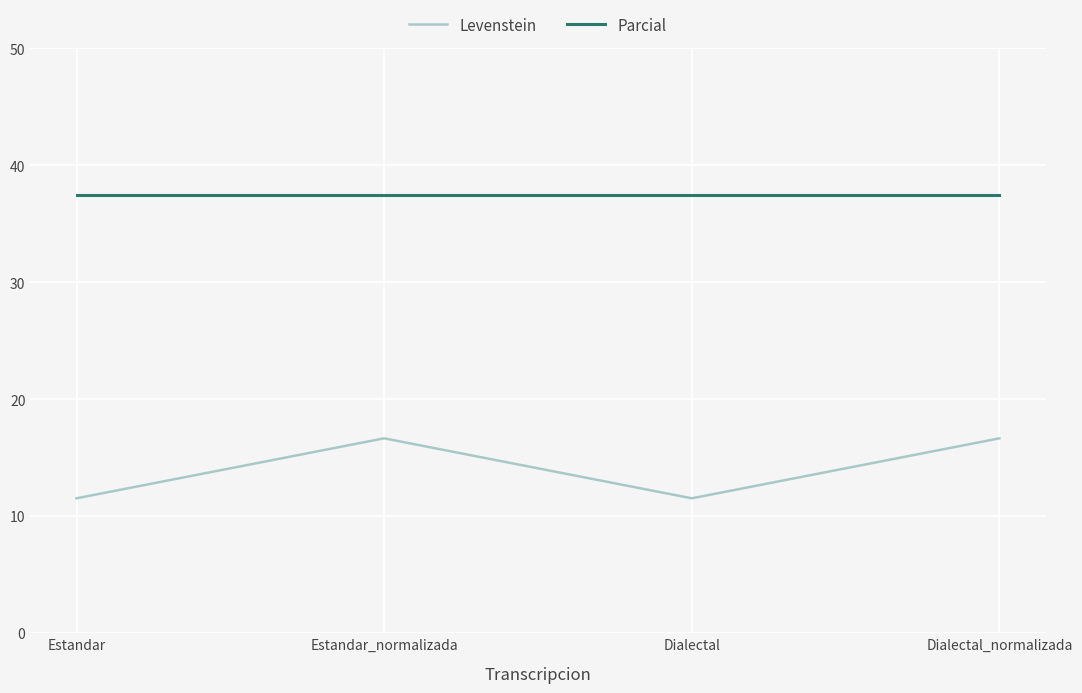

What is the approximate value of Parcial at Estandar?

37.5